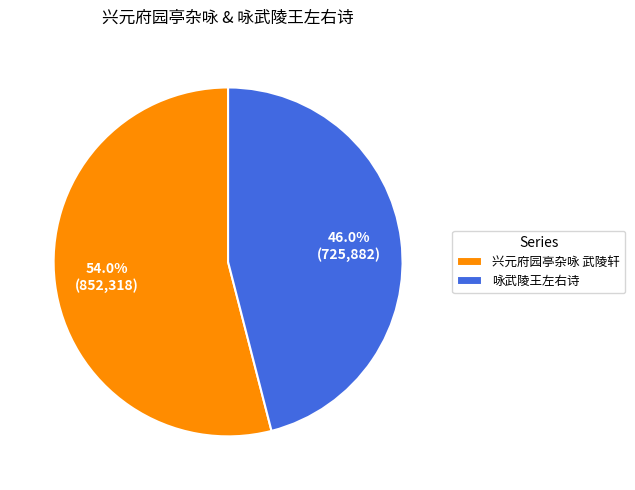

True or false: 兴元府园亭杂咏 武陵轩 accounts for 68% of the total.

False